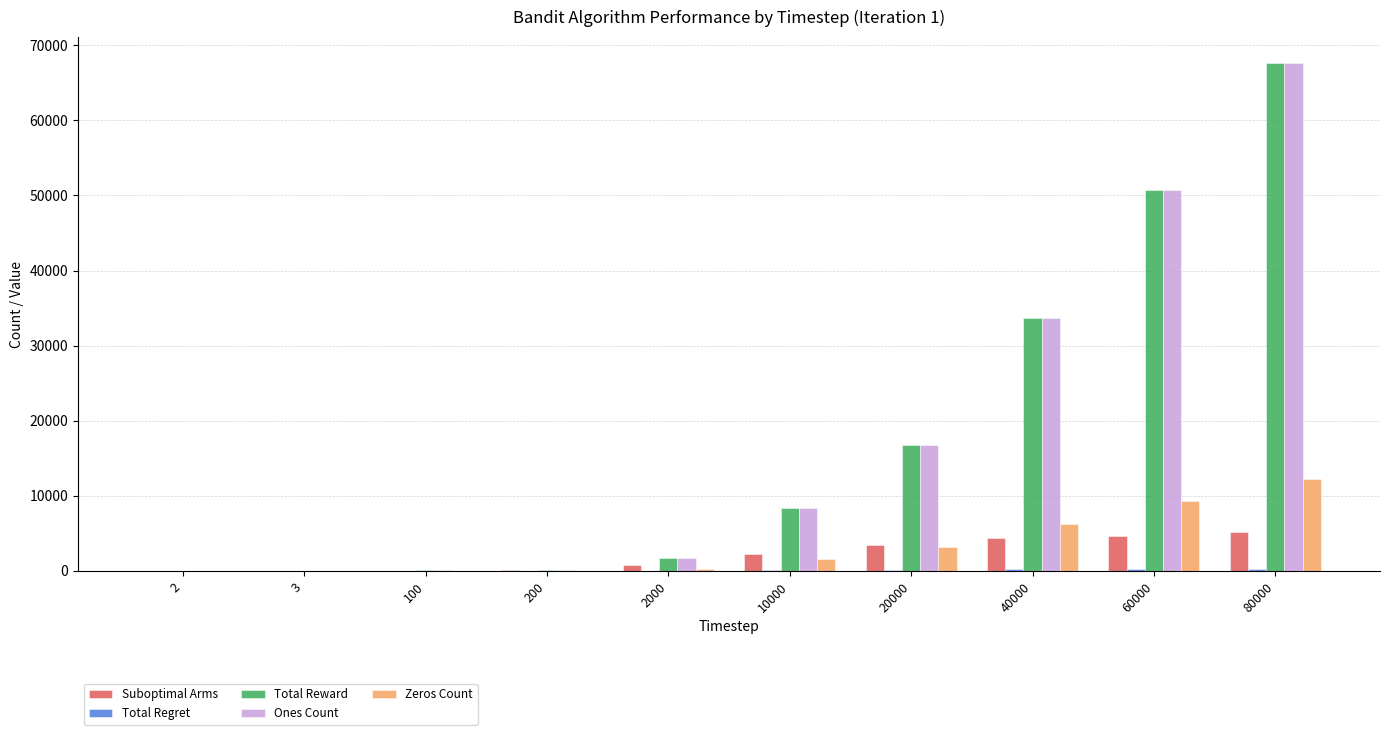

Which label corresponds to the largest value in the chart?

80000